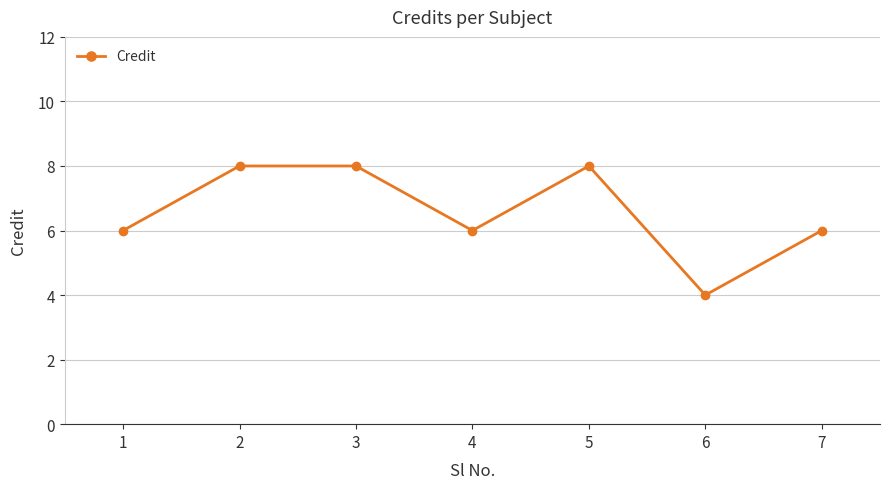

What is the maximum value shown in the chart?

8